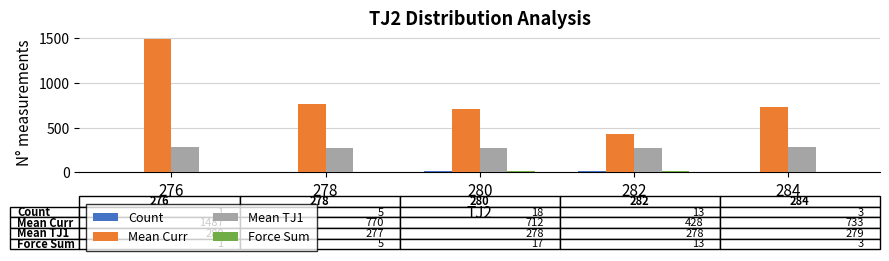

Does the chart contain stacked bars?

No